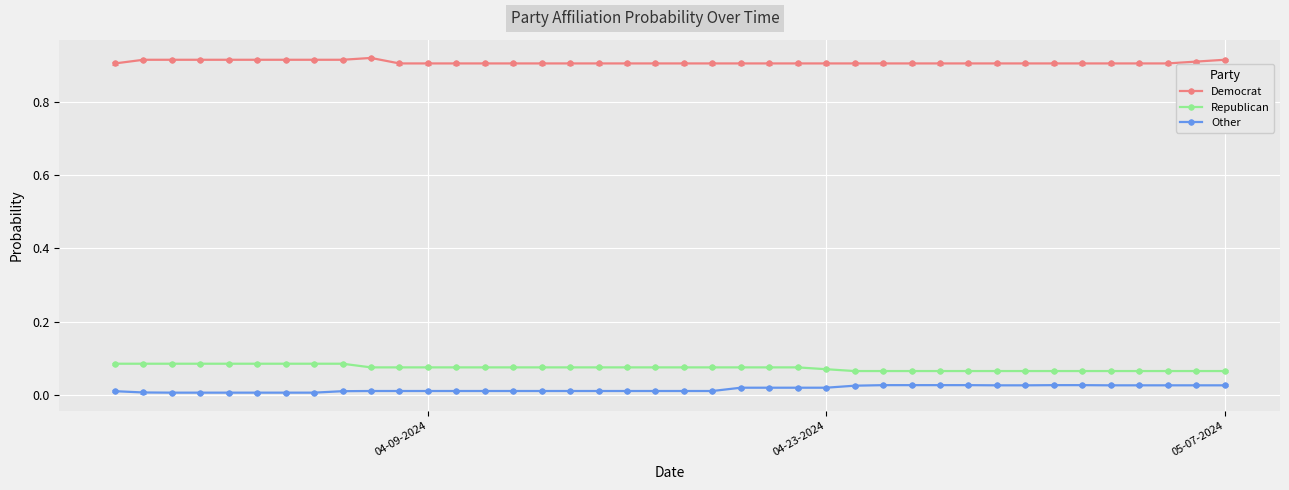

List the series in order of their peak value, highest first.

Democrat, Republican, Other